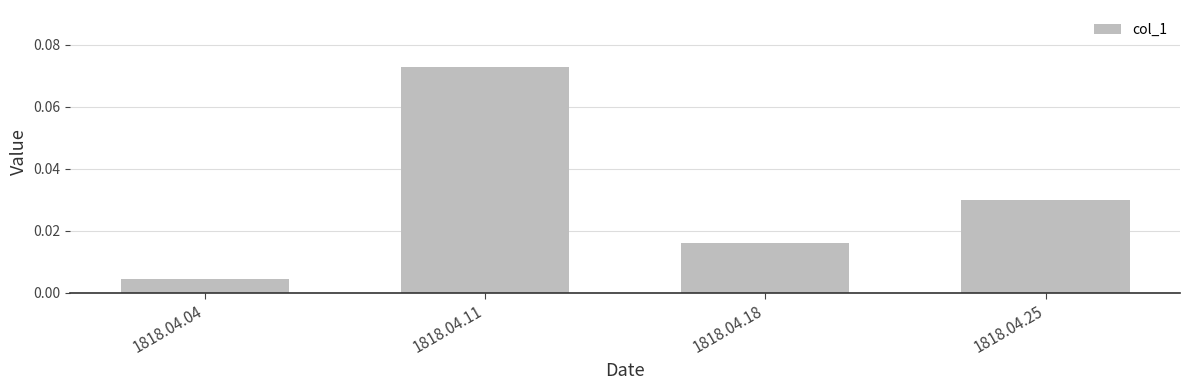

How many bars are there in total?

4